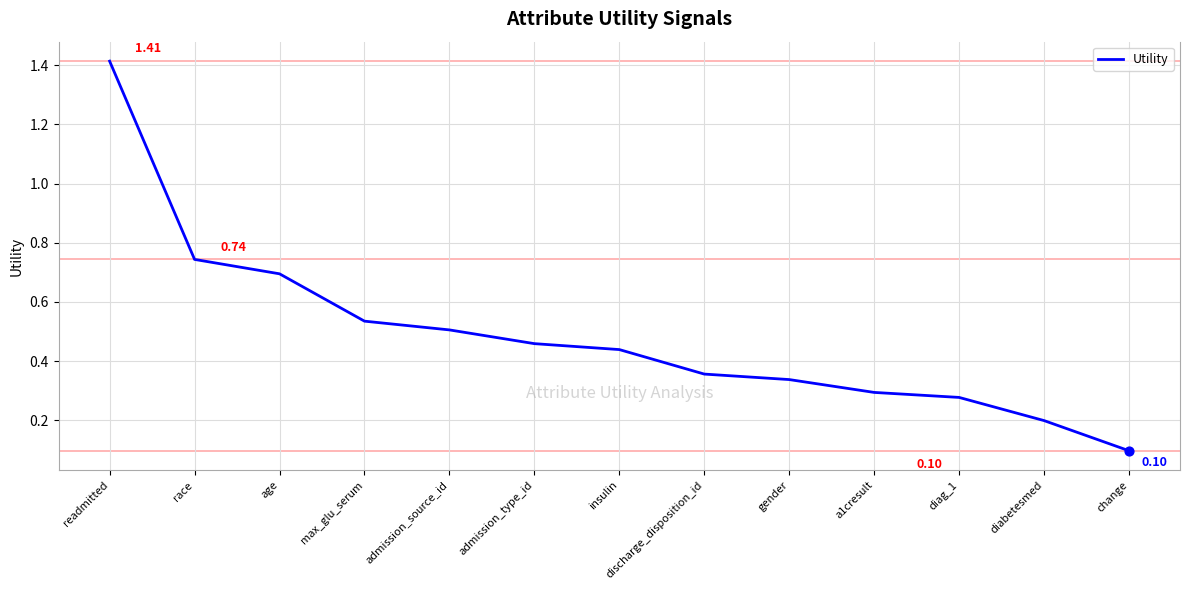

Which has a higher value, gender or readmitted?

readmitted